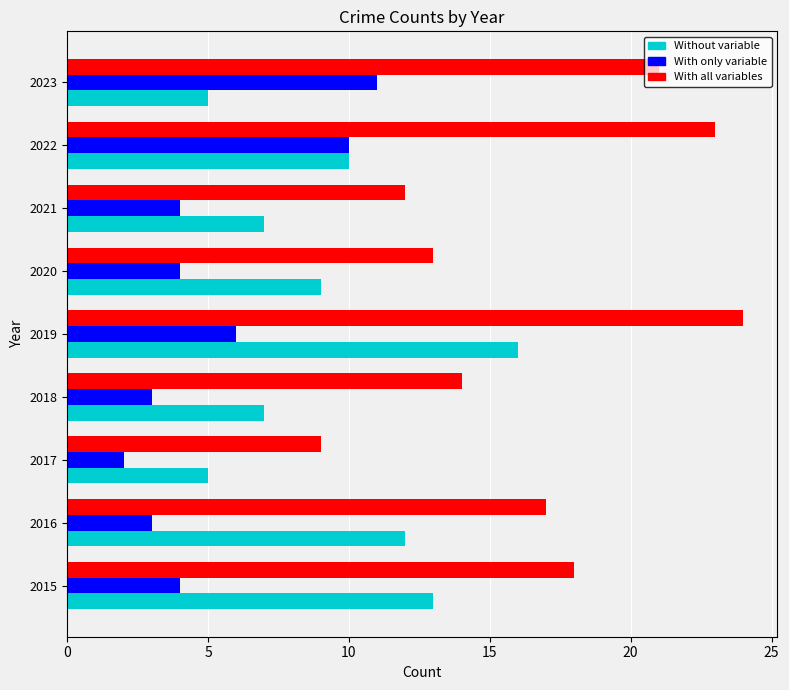

List the series in order of their peak value, highest first.

With all variables, Without variable, With only variable